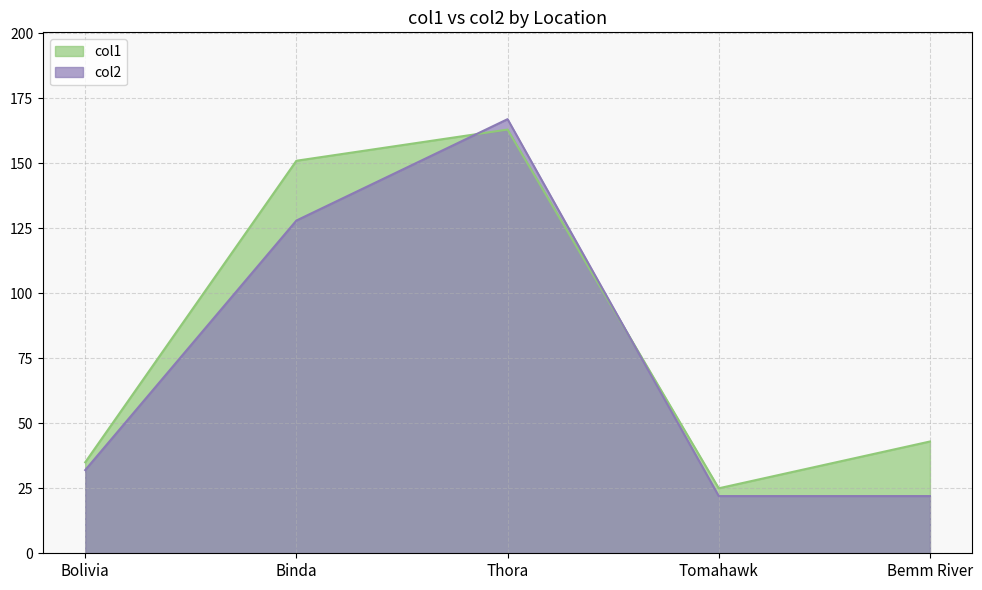

Reading left to right, transcribe all the data shown in this chart.

col1: 35	151	163	25	43
col2: 32	128	167	22	22